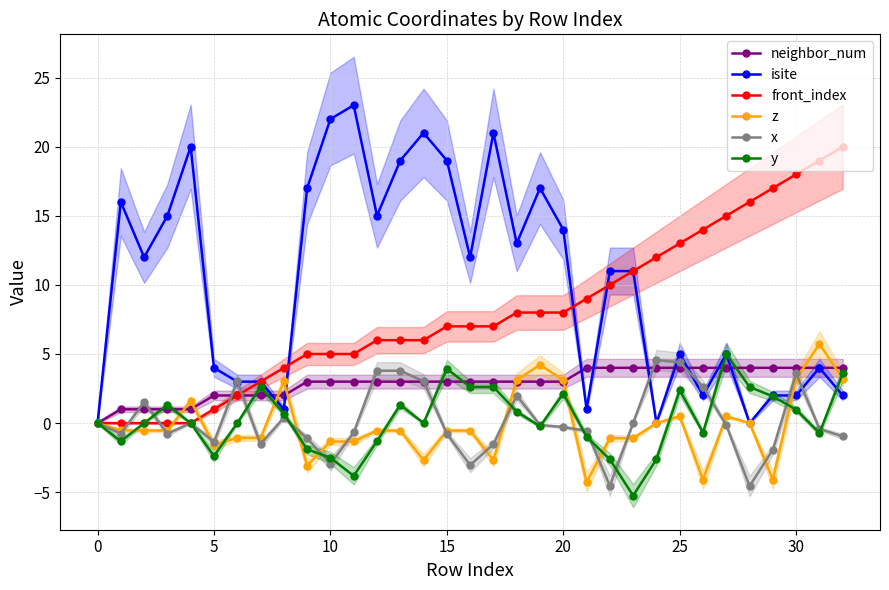

Is it true that isite equals 3.0 at 25?

False